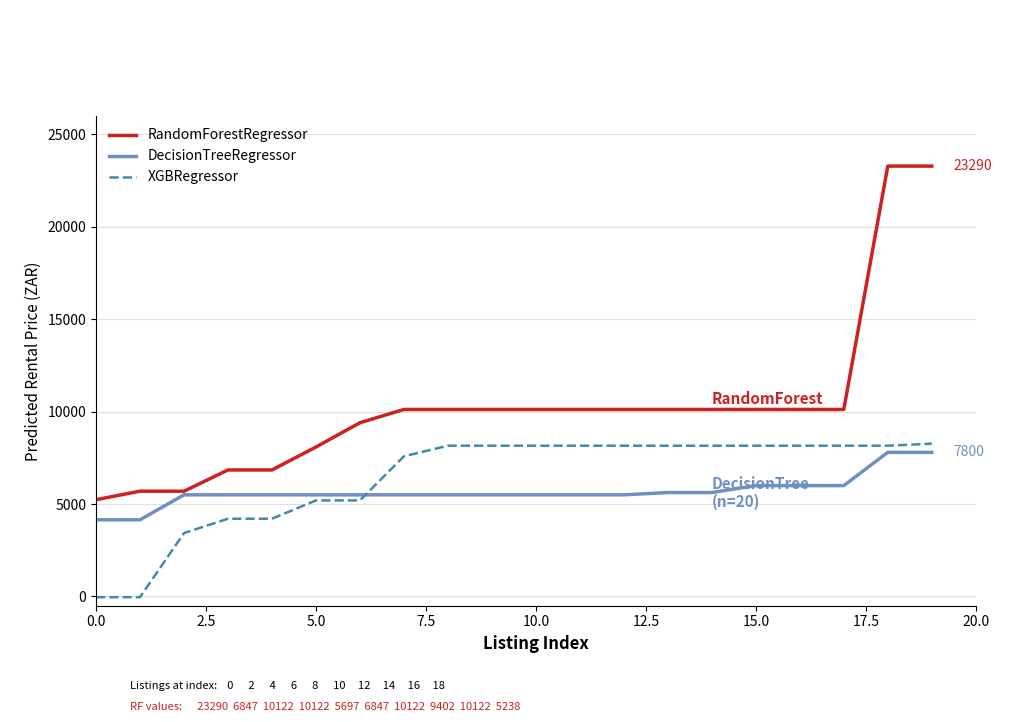

What are all the series names shown in the legend?

RandomForestRegressor, DecisionTreeRegressor, XGBRegressor